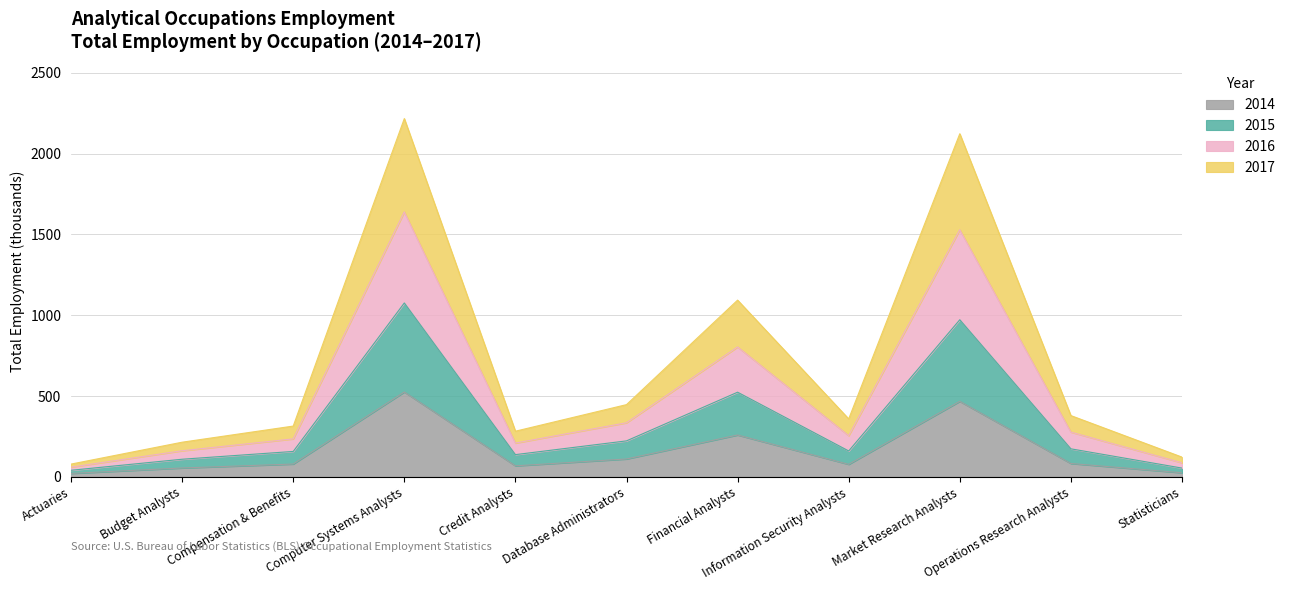

True or false: 2014 has a value of 350.0 at Financial Analysts.

False